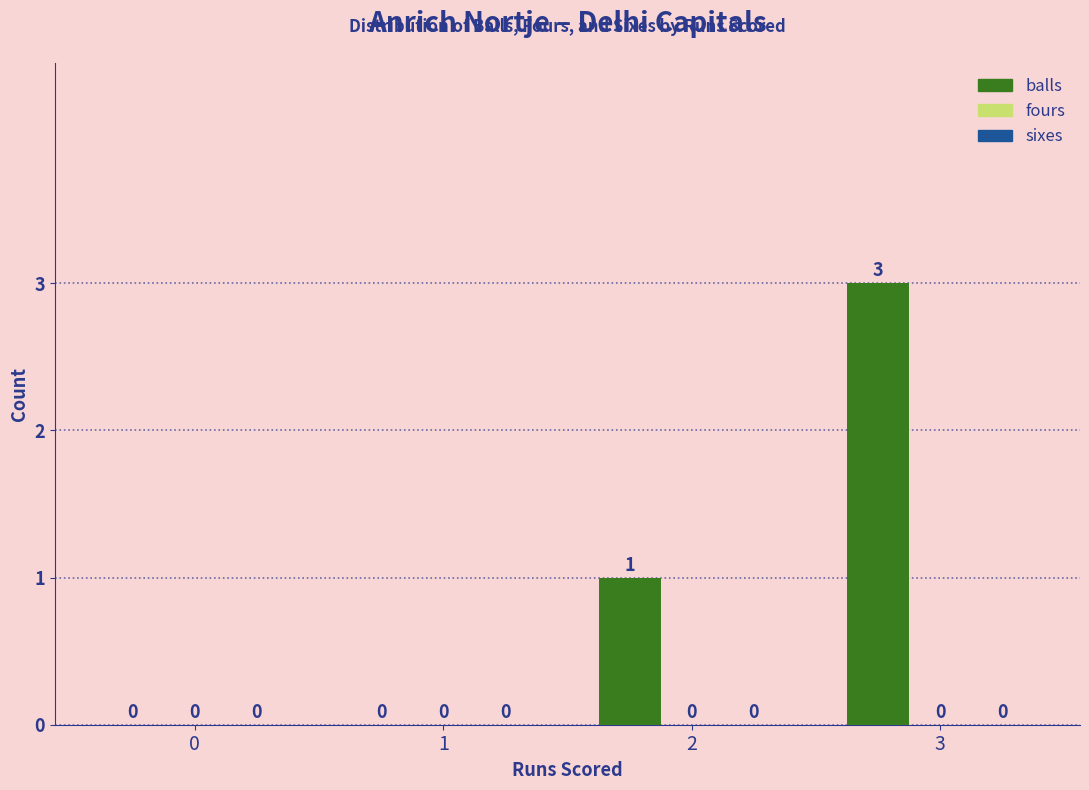

Are the bars horizontal?

No